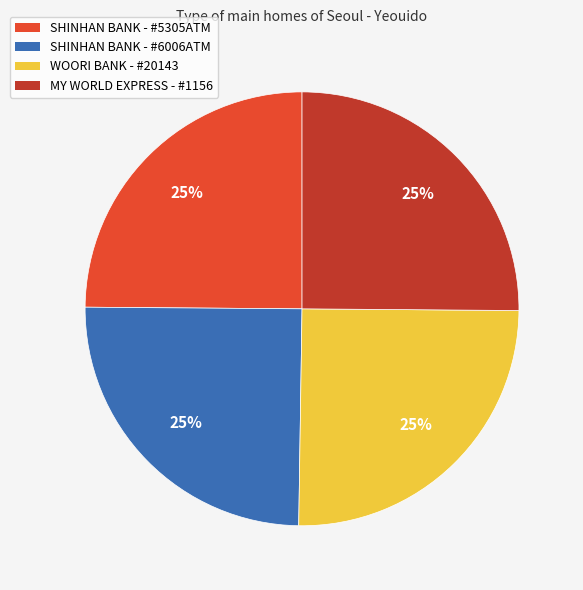

True or false: SHINHAN BANK - #6006ATM accounts for 15% of the total.

False